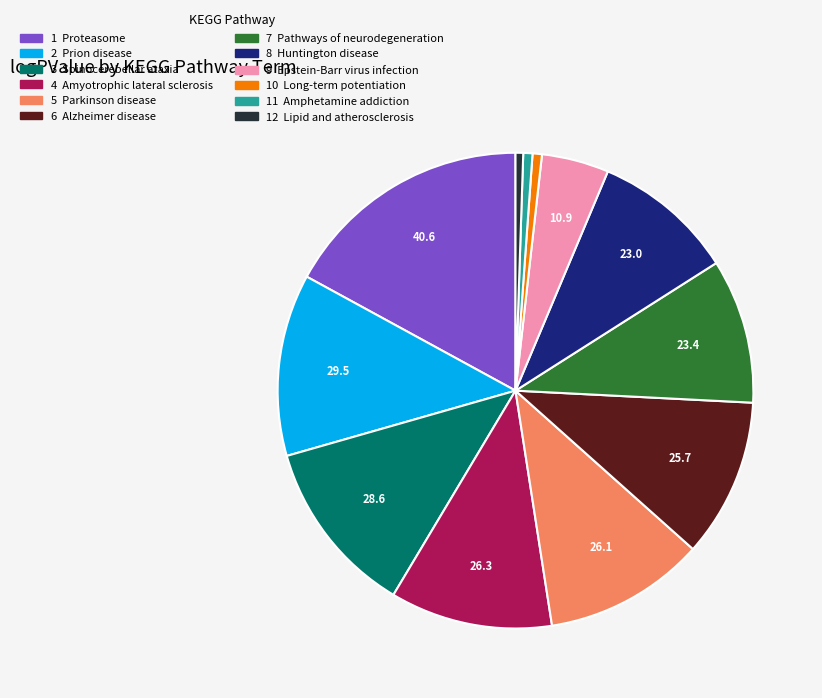

Is there a majority slice in this chart?

No